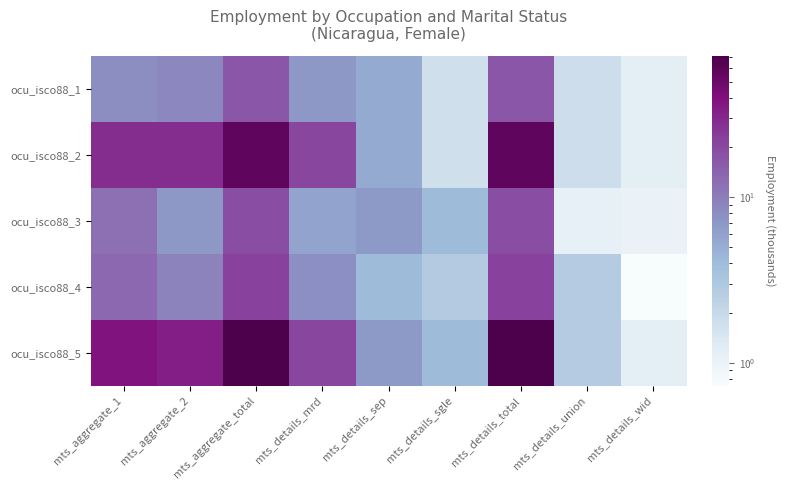

How many distinct data groups are displayed?

5